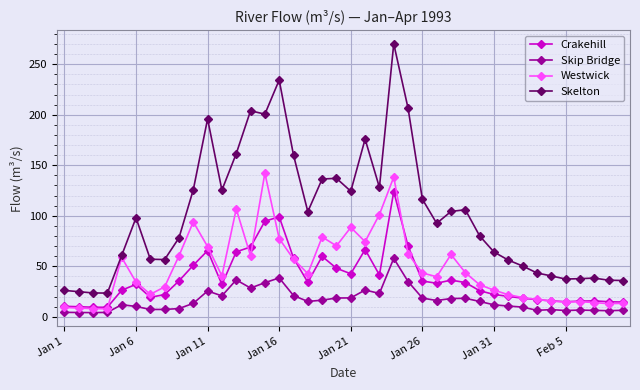

Which series has the largest range (max minus min)?

Skelton